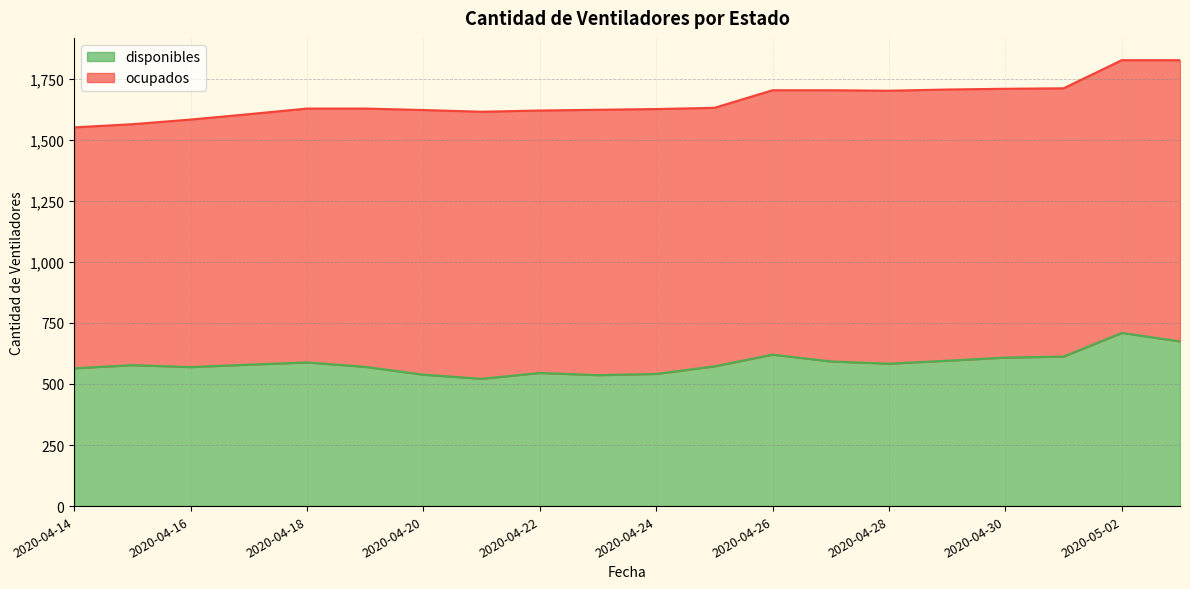

What is the difference between the maximum and minimum values in the disponibles series?

188